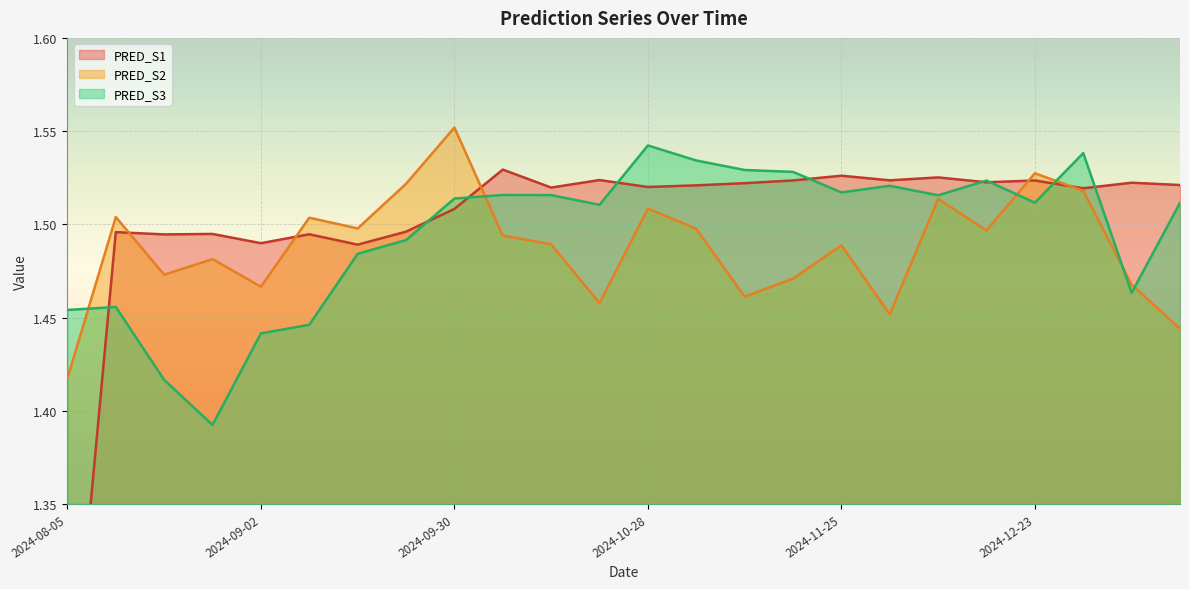

True or false: PRED_S1 and PRED_S3 intersect in this chart.

True